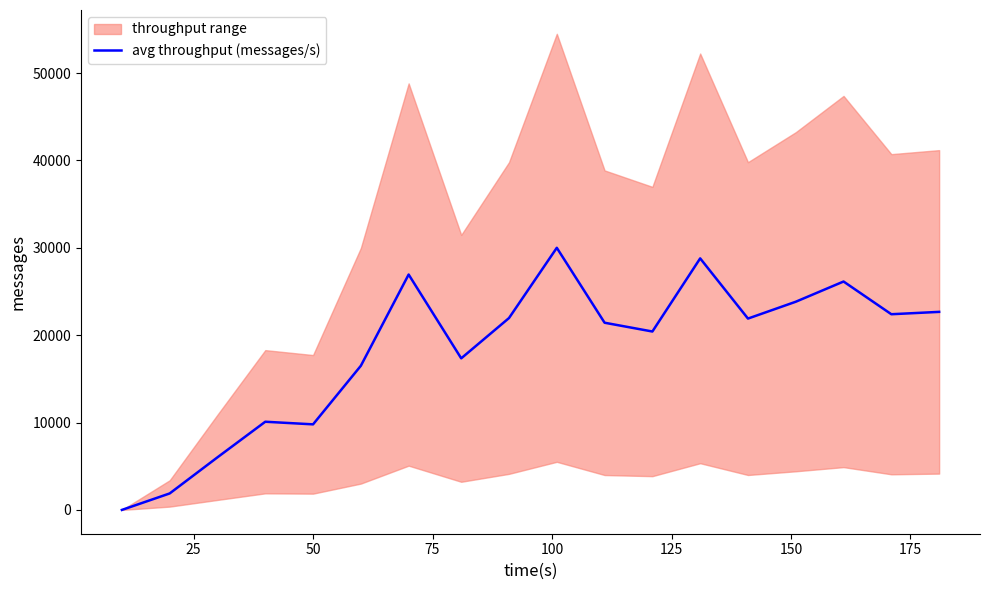

What is the maximum value for avg throughput (messages/s)?

29995.5